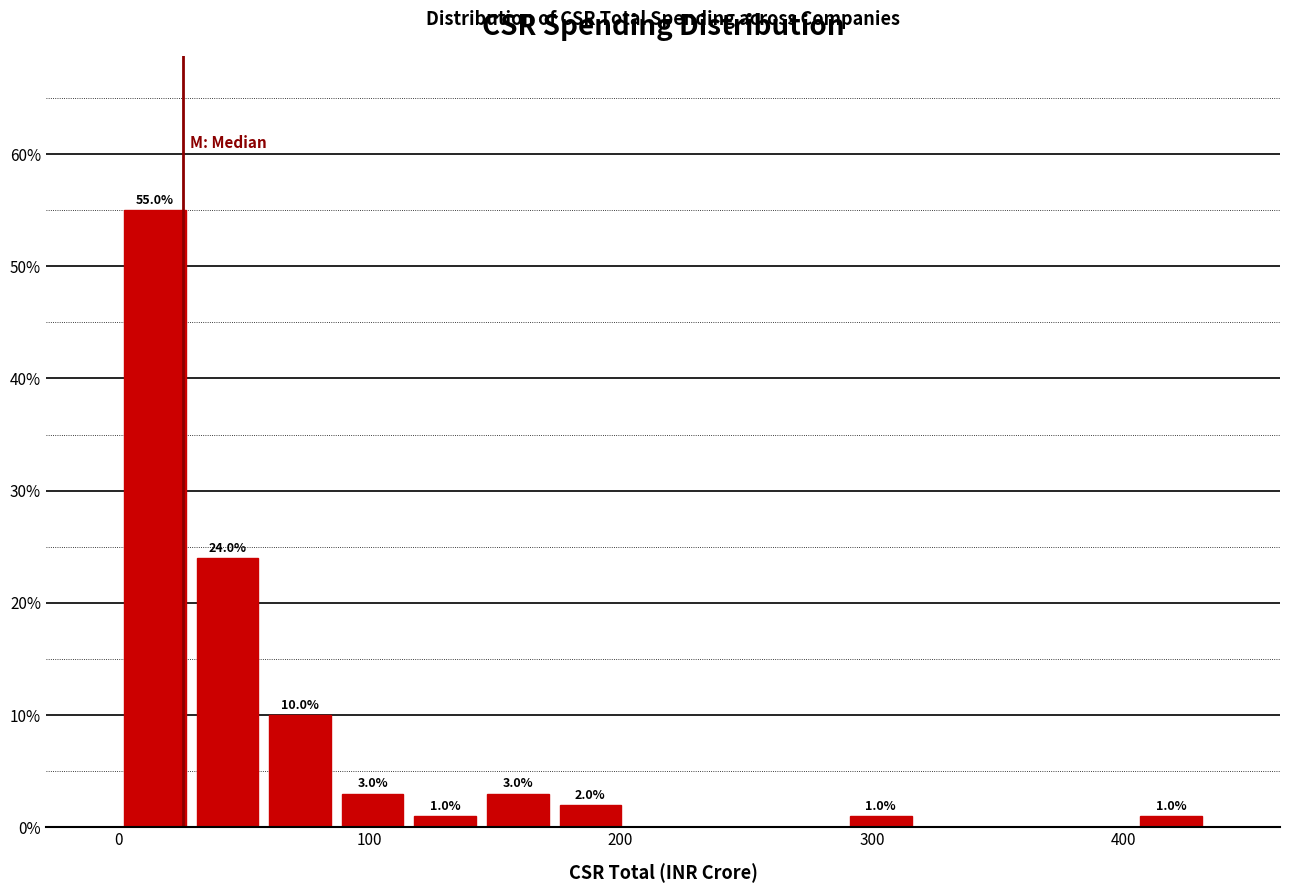

Read against the x-axis, roughly where is the centre of the tallest bar?

10